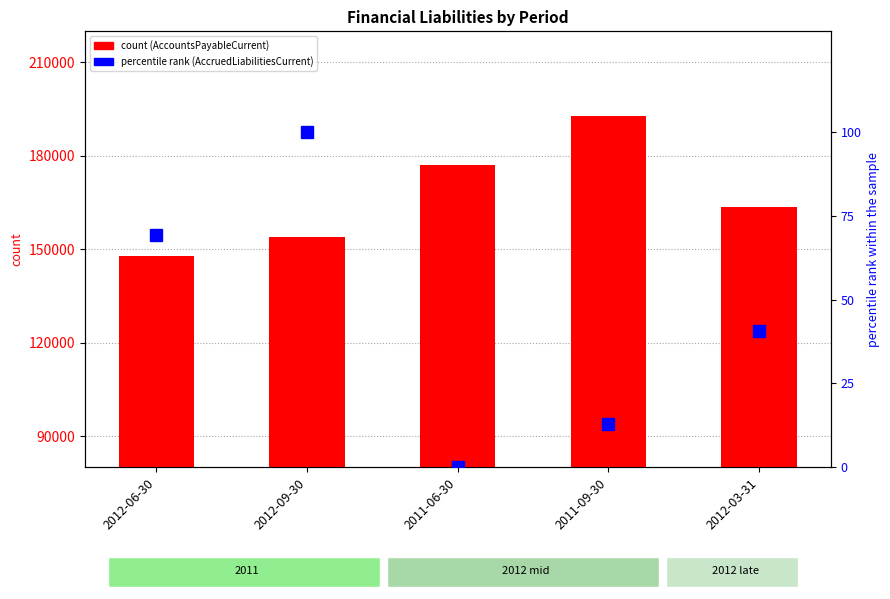

Reading right to left, what are all the values shown in this chart?

AccountsPayableCurrent: 2012-03-31=163559.0	2011-09-30=192748.0	2011-06-30=177100.0	2012-09-30=154109.0	2012-06-30=147957.0
AccruedLiabilitiesCurrent: 2012-03-31=40.6	2011-09-30=12.8	2011-06-30=0.0	2012-09-30=100.0	2012-06-30=69.3